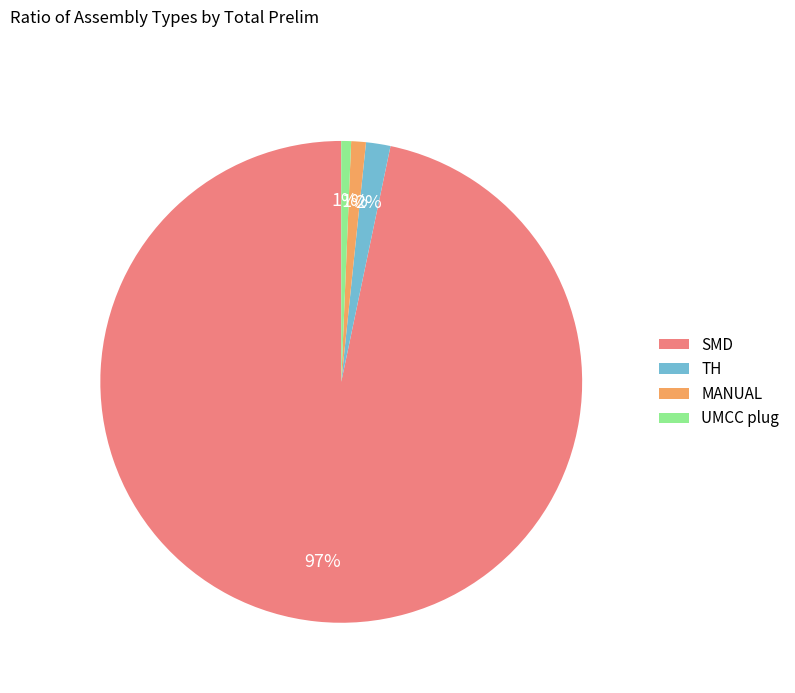

Combined, do UMCC plug and SMD account for over 50%?

Yes